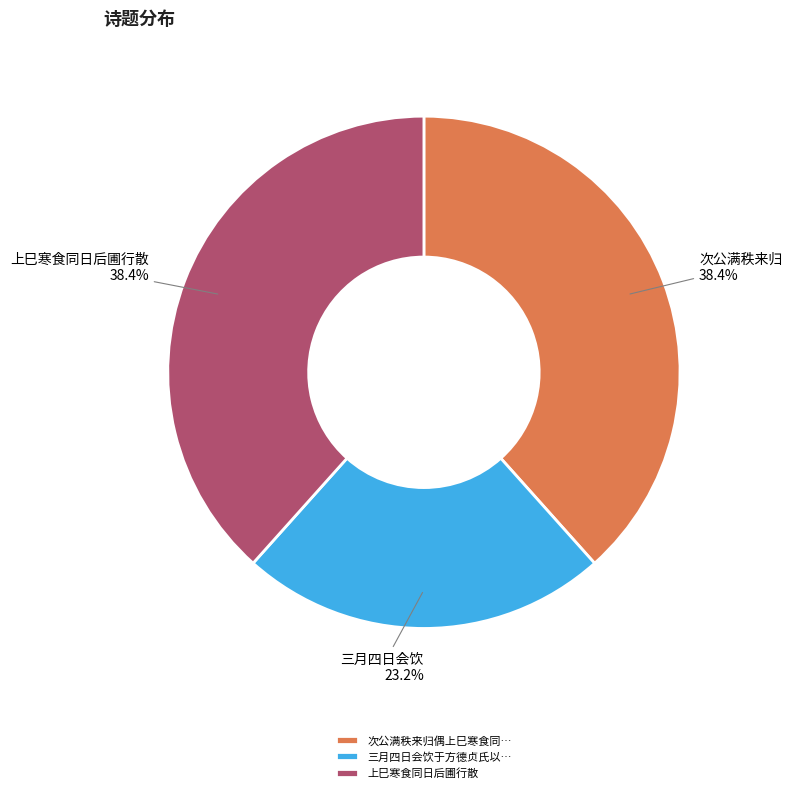

Is there any slice that represents more than half of the pie?

No